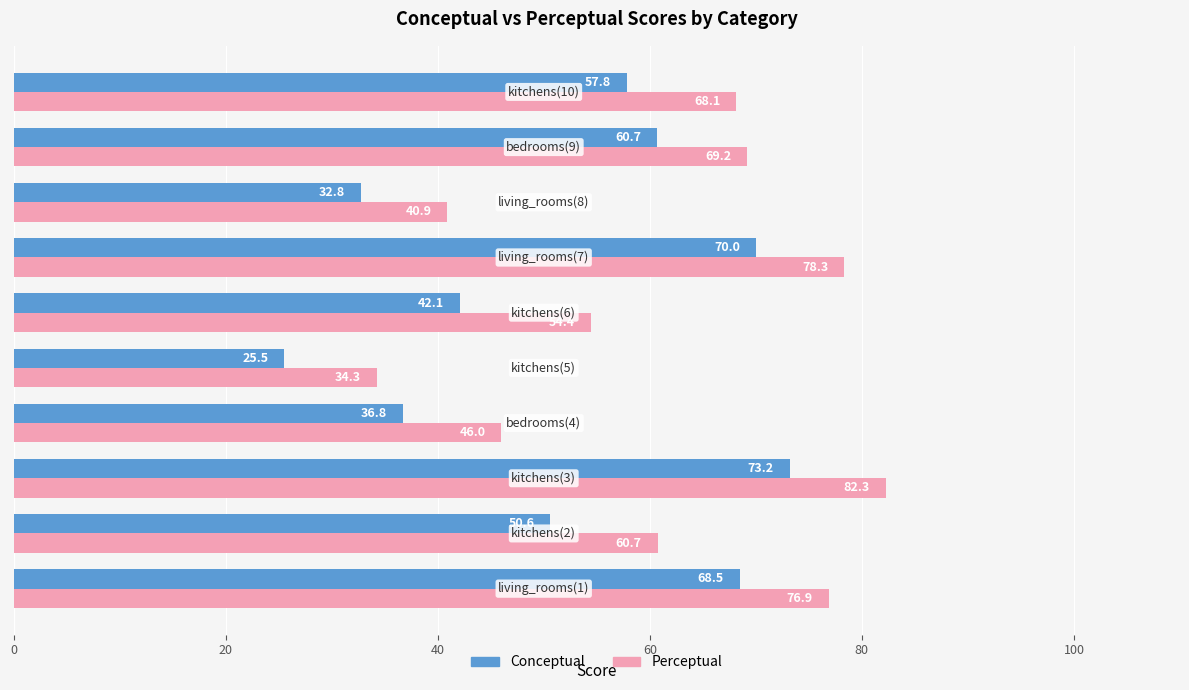

What is the smallest value displayed?

25.5